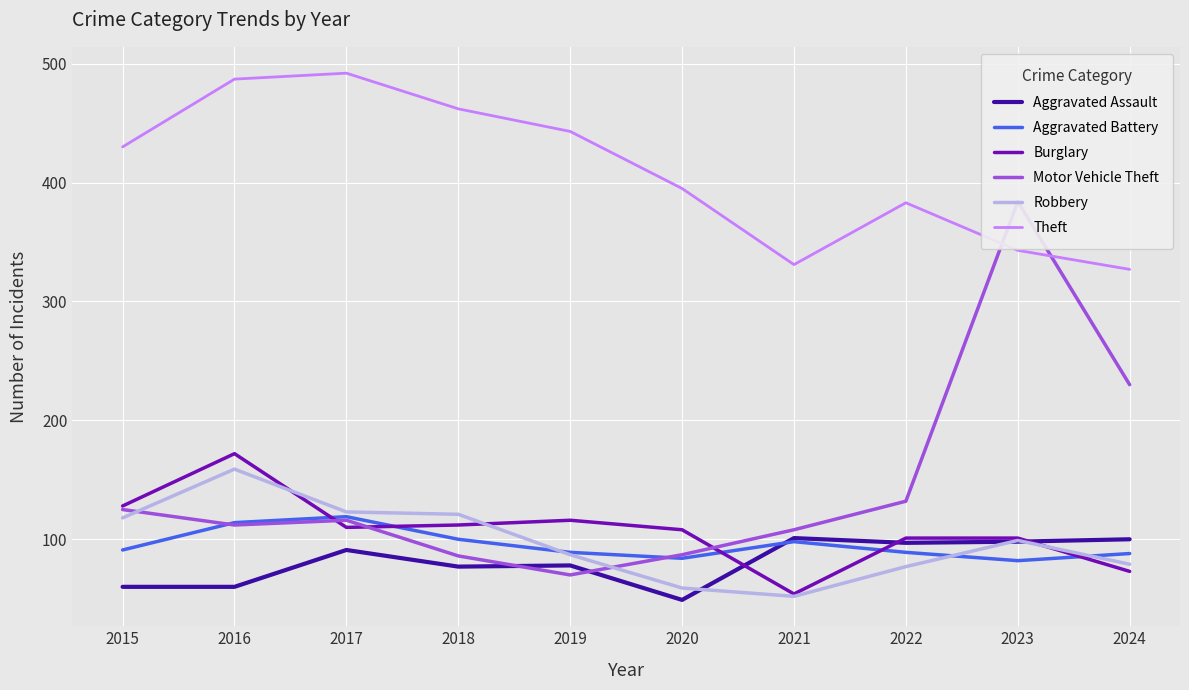

Reading left to right, list all the values displayed in this chart.

Aggravated Assault: 60	60	91	77	78	49	101	97	98	100
Aggravated Battery: 91	114	119	100	89	84	98	89	82	88
Burglary: 128	172	110	112	116	108	54	101	101	73
Motor Vehicle Theft: 125	112	116	86	70	87	108	132	384	230
Robbery: 118	159	123	121	87	59	52	77	99	79
Theft: 430	487	492	462	443	395	331	383	343	327